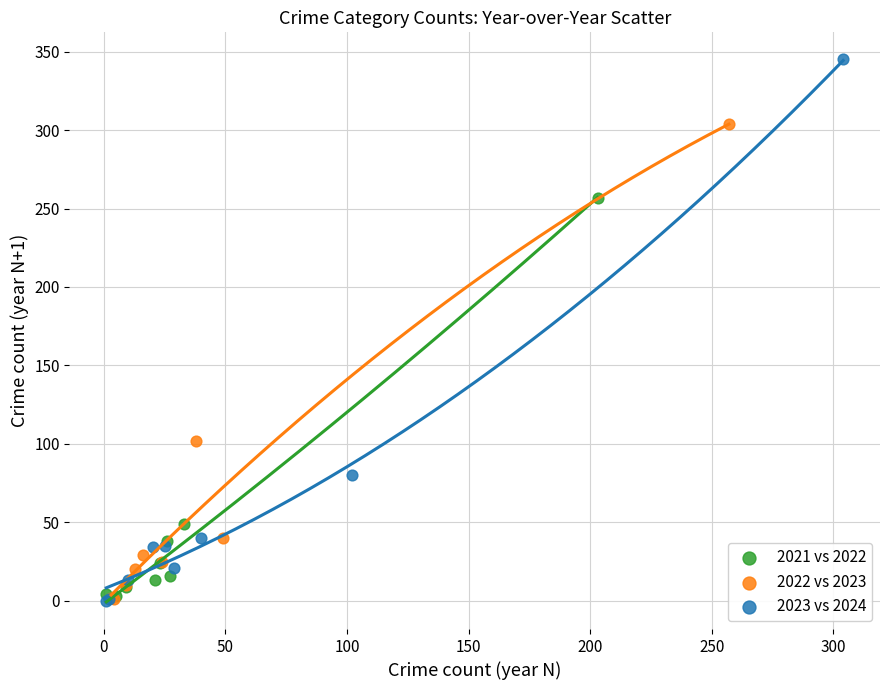

Which series has the largest Y range (max minus min)?

2023 vs 2024